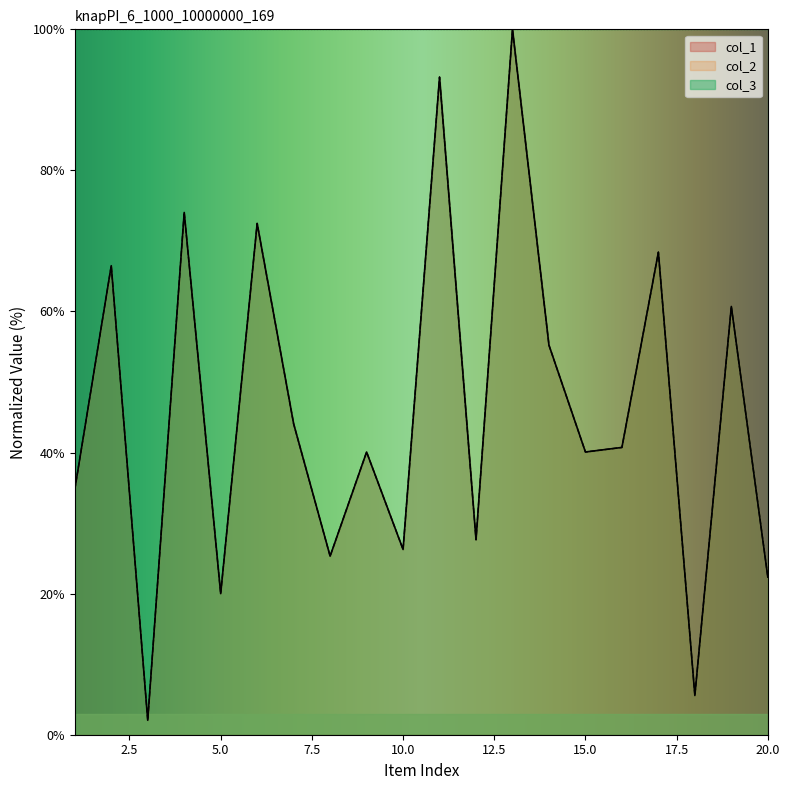

Where is col_1 nearest to the value 51?

14